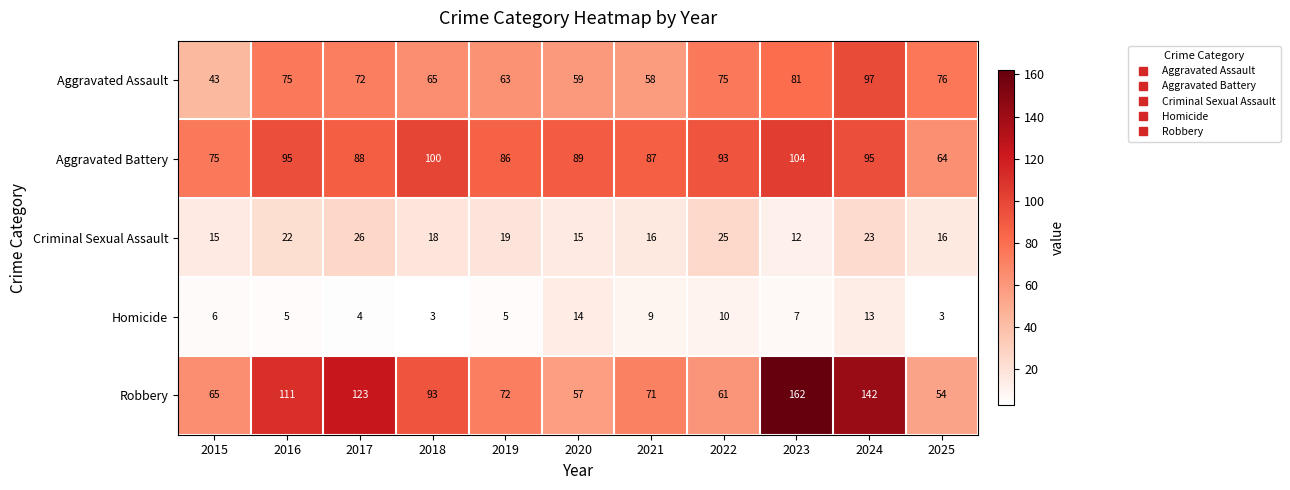

How many data points in Aggravated Battery are less than 89?

5